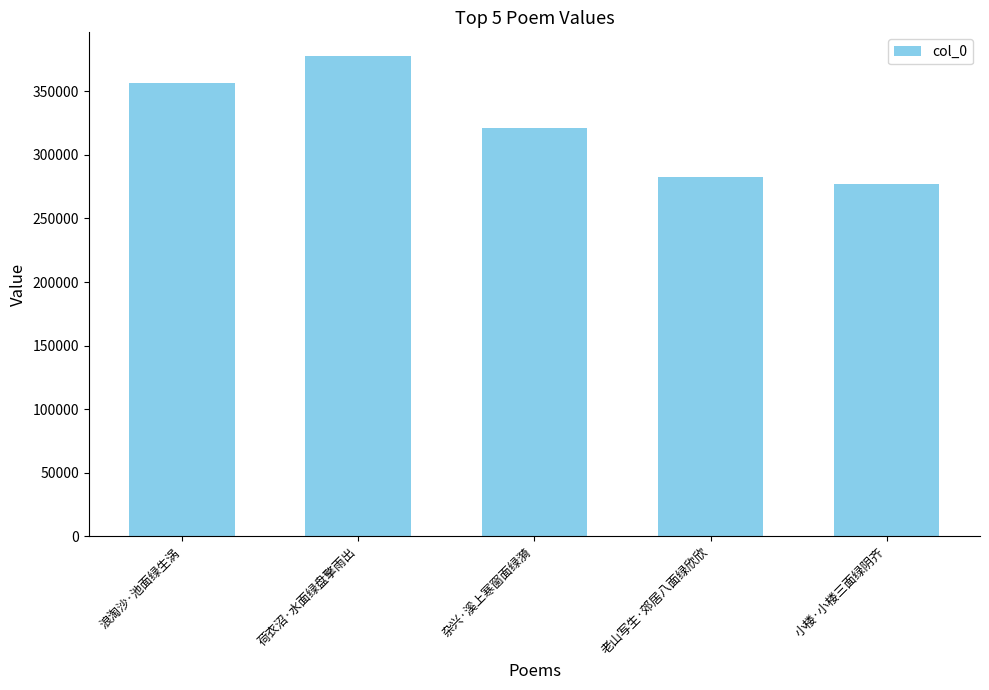

What is the difference between the values at 荷衣沼·水面绿盘擎雨出 and 小楼·小楼三面绿阴齐?

100169